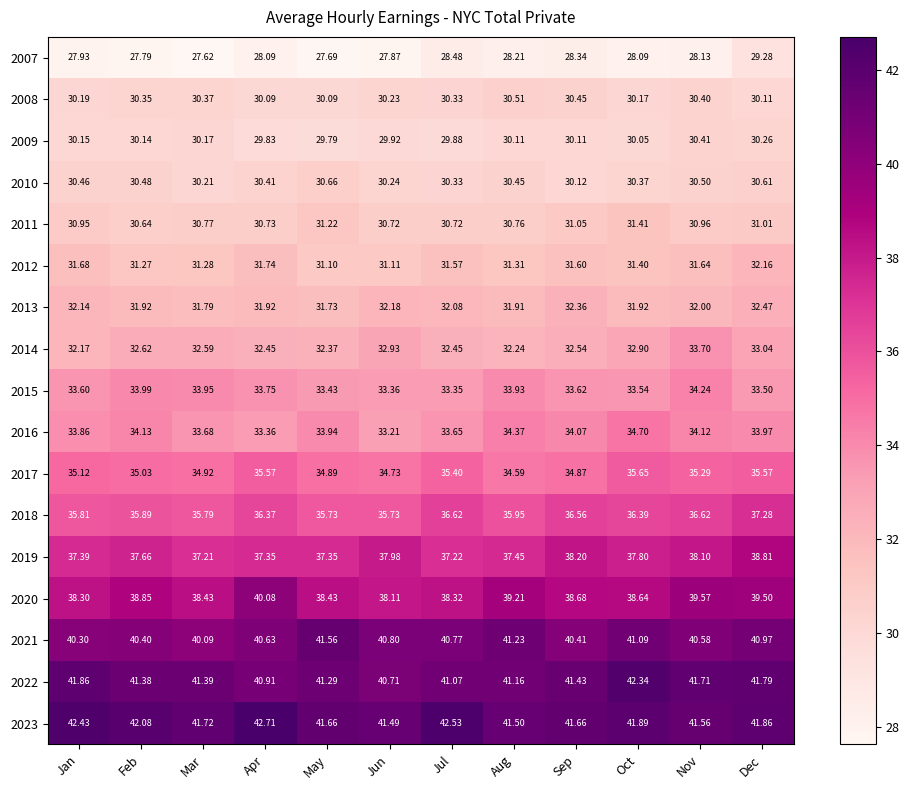

At which label does 2012 reach its peak?

Dec